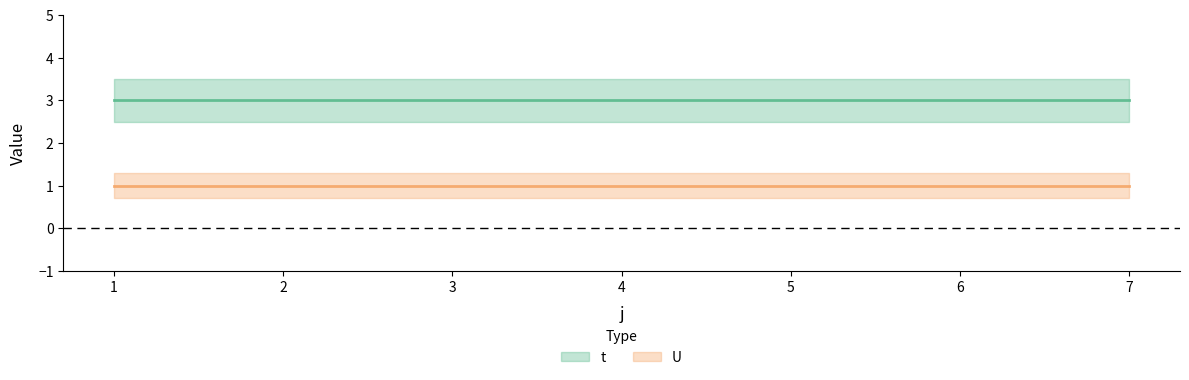

What is the average value of the U series?

1